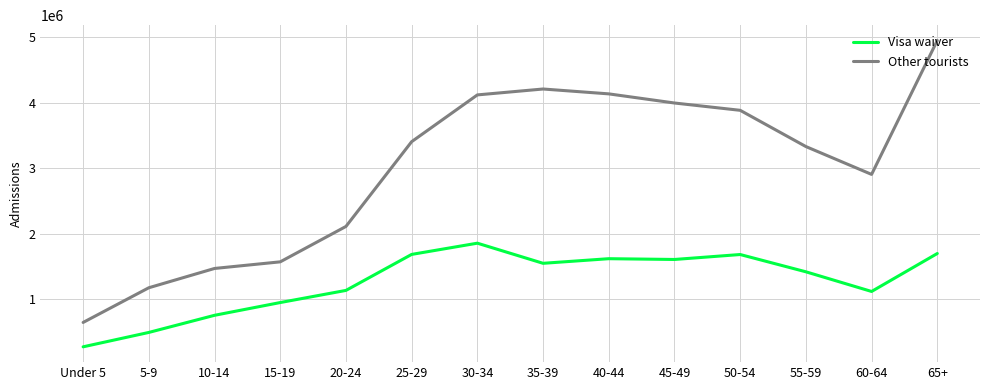

True or false: Visa waiver and Other tourists intersect in this chart.

False